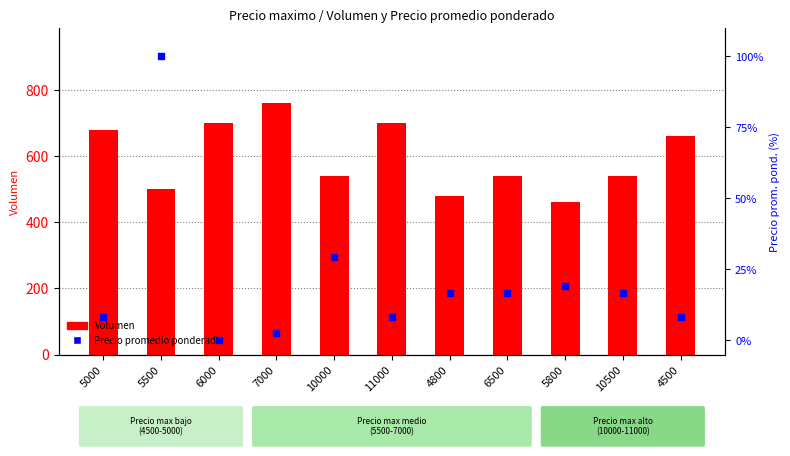

At which category does the chart reach its peak across all series?

7000